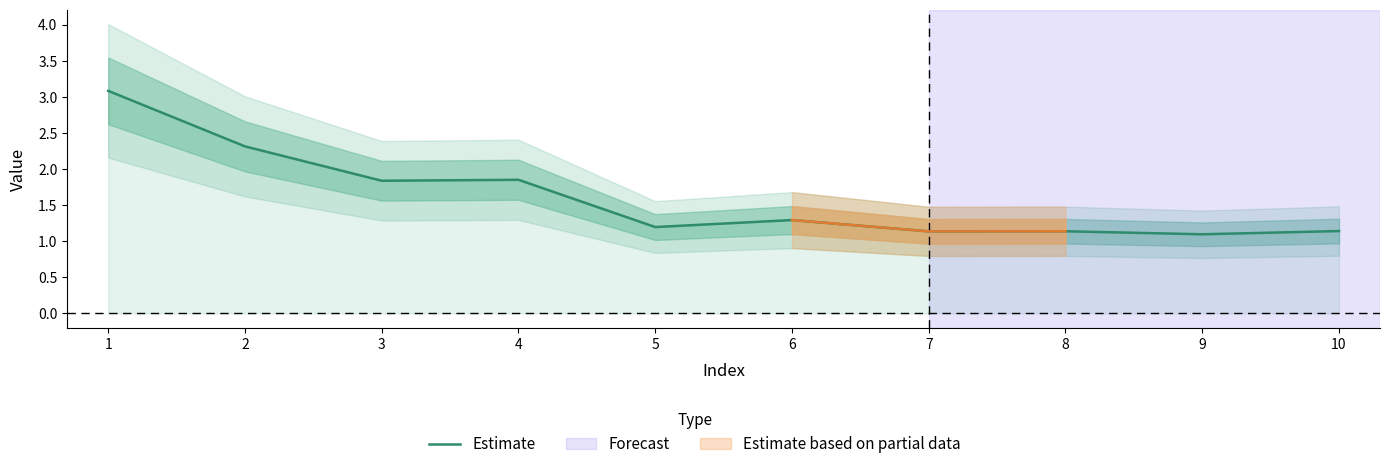

How many categories are shown in the chart?

10